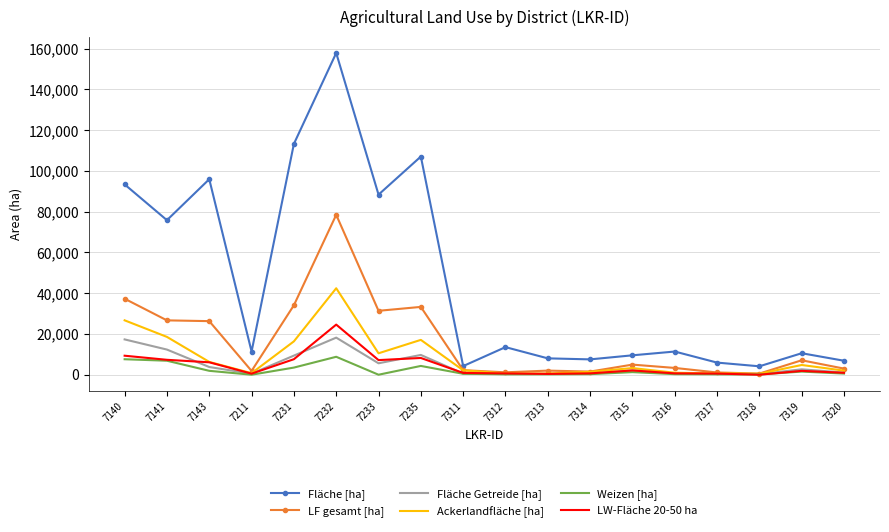

What is the greatest value displayed?

157901.9